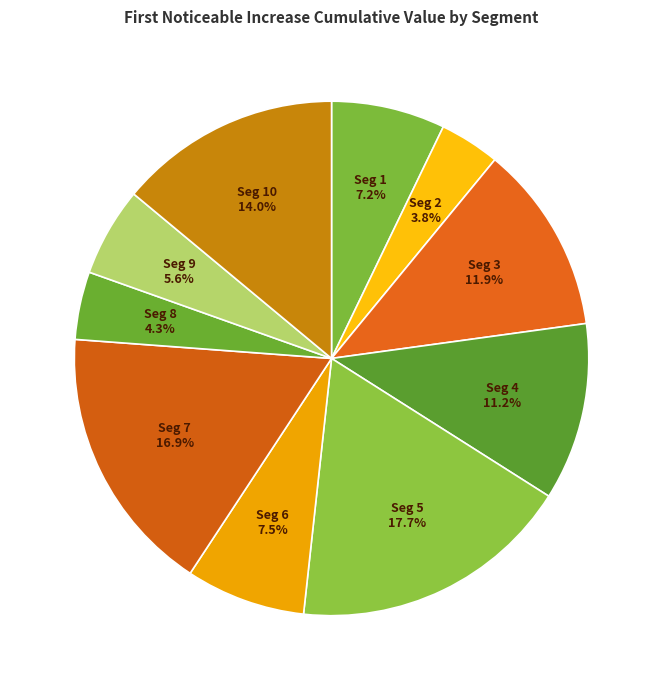

Count the number of slices in the pie.

10